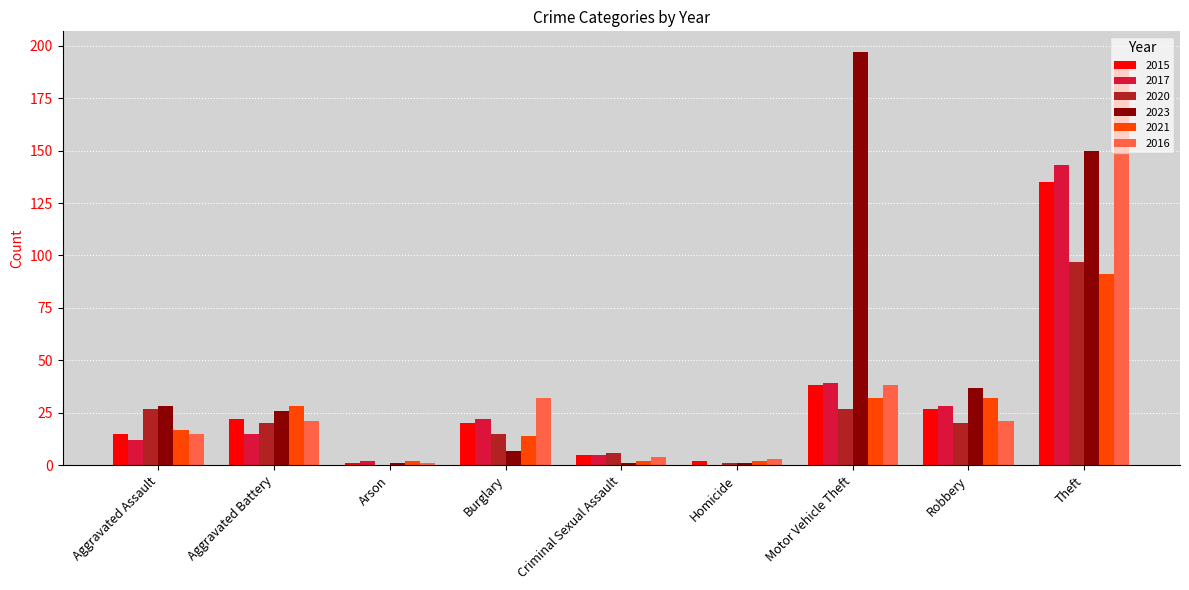

Is the value of 2015 at Aggravated Assault greater than the value of 2020 at Criminal Sexual Assault?

Yes